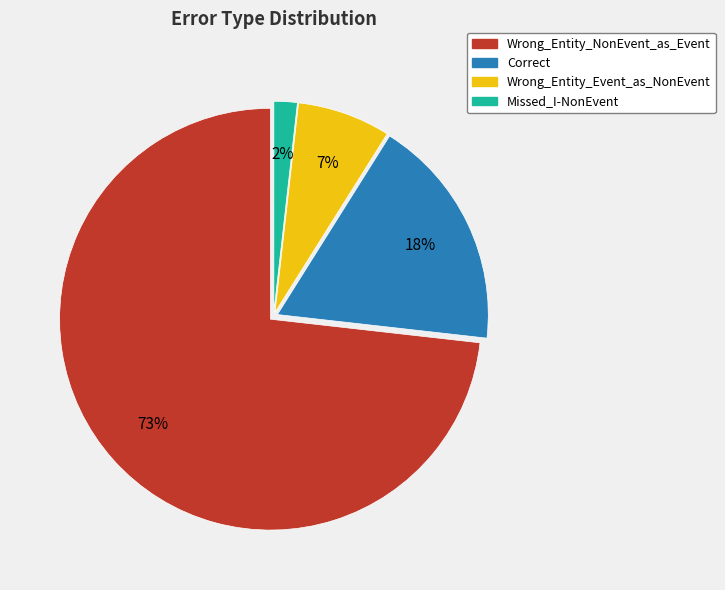

Which category has the smallest portion of the pie?

Missed_I-NonEvent